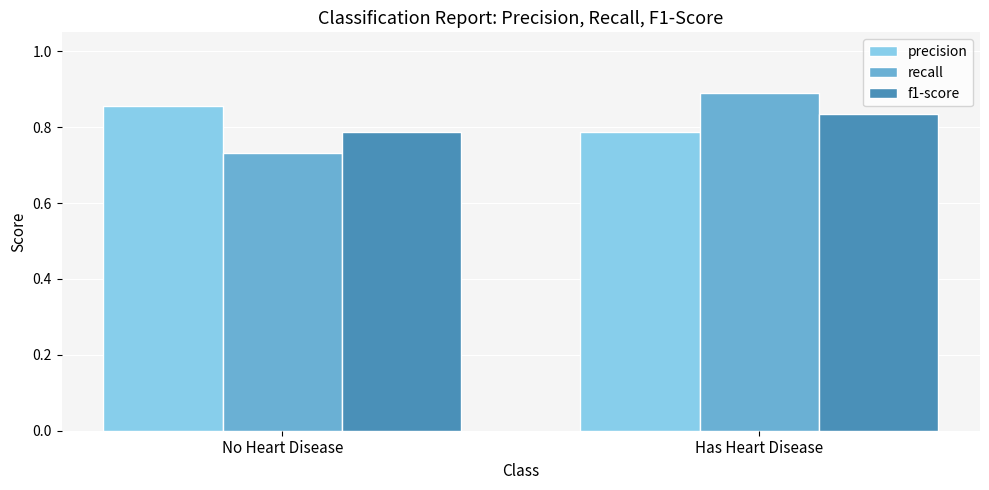

Which label corresponds to the largest value in the chart?

Has Heart Disease